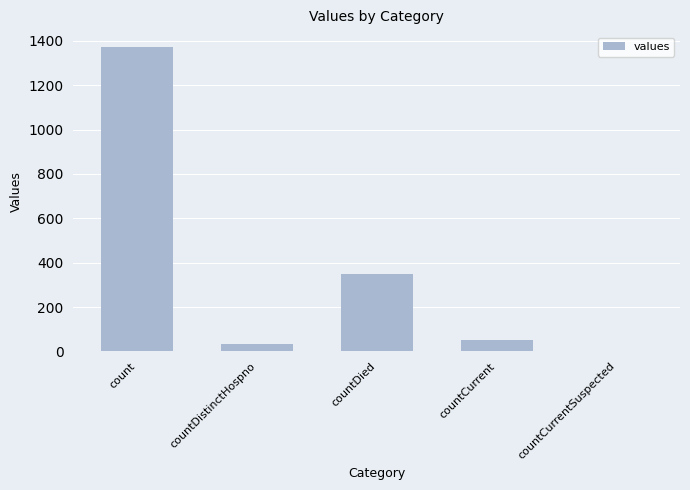

Is it true that the value at countCurrentSuspected is -522?

False